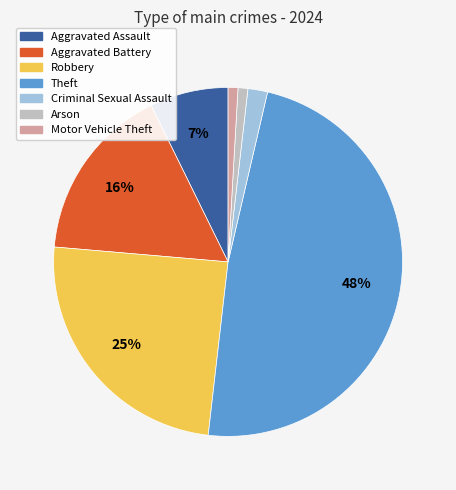

Is there a majority slice in this chart?

No